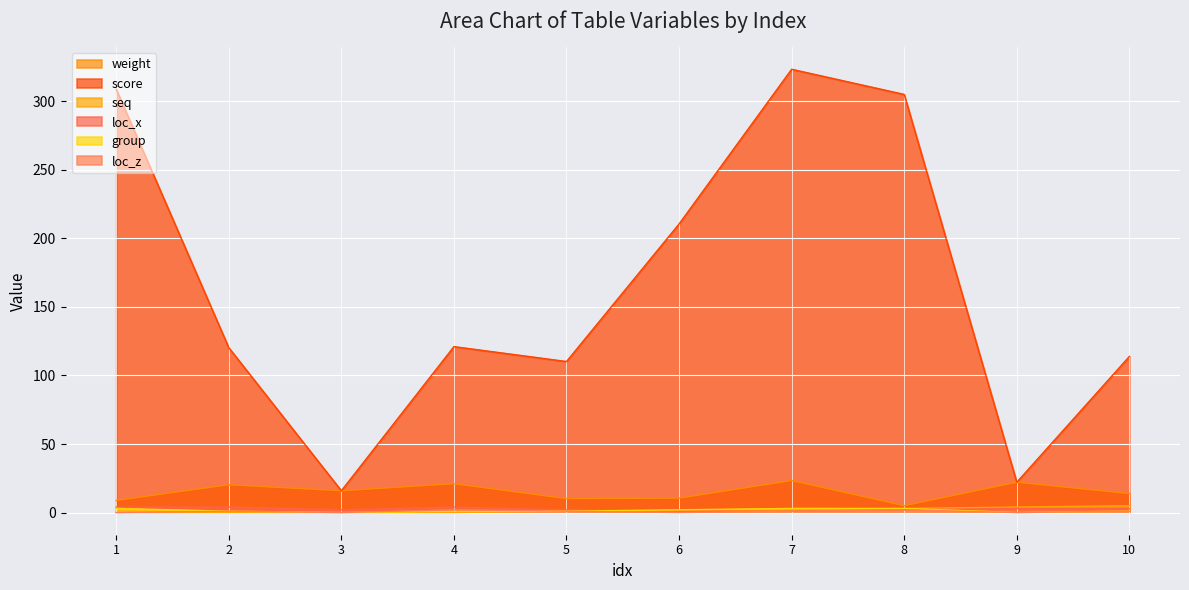

Does the chart display data point markers on the line(s)?

No